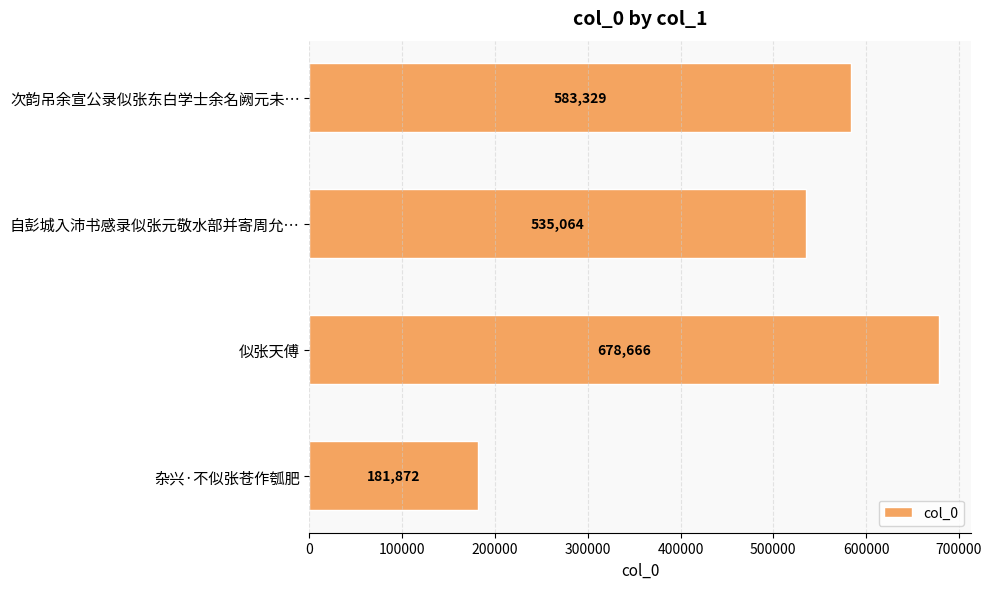

What value does the data have at 次韵吊余宣公录似张东白学士余名阙元未…, to the nearest 10?

583330